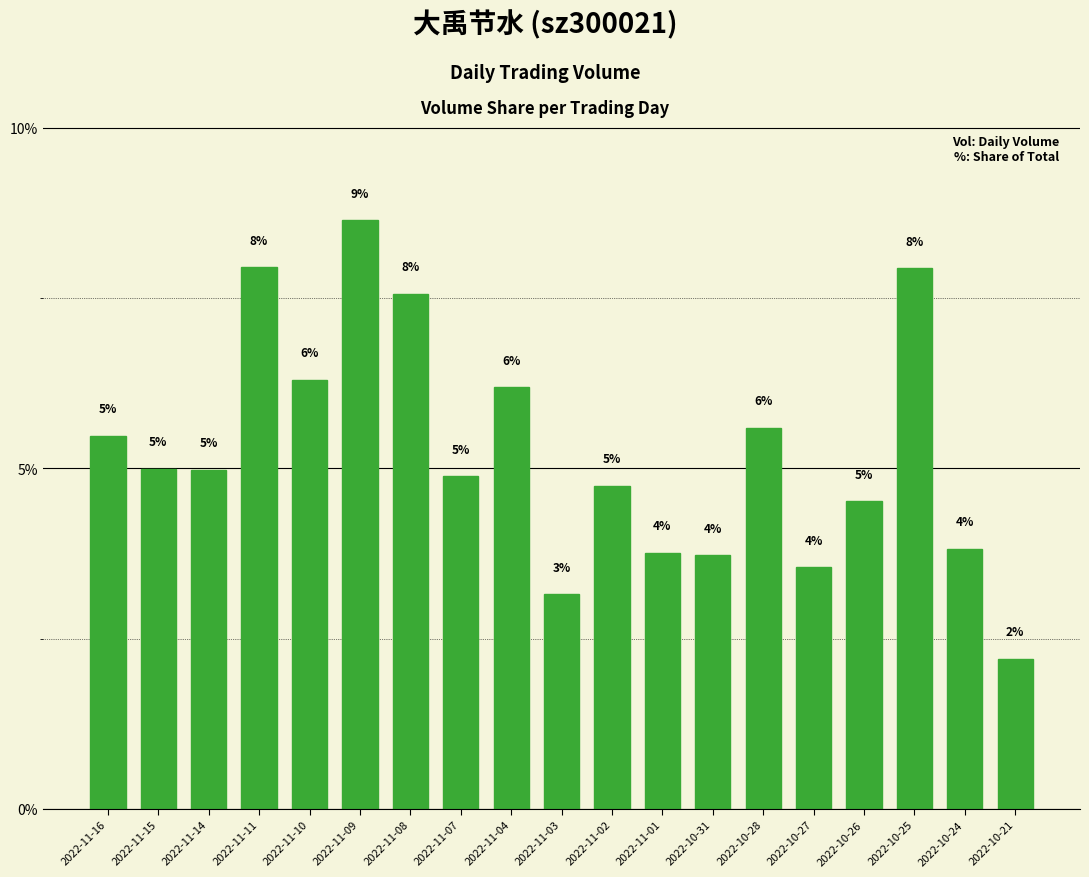

Are the bars horizontal?

No